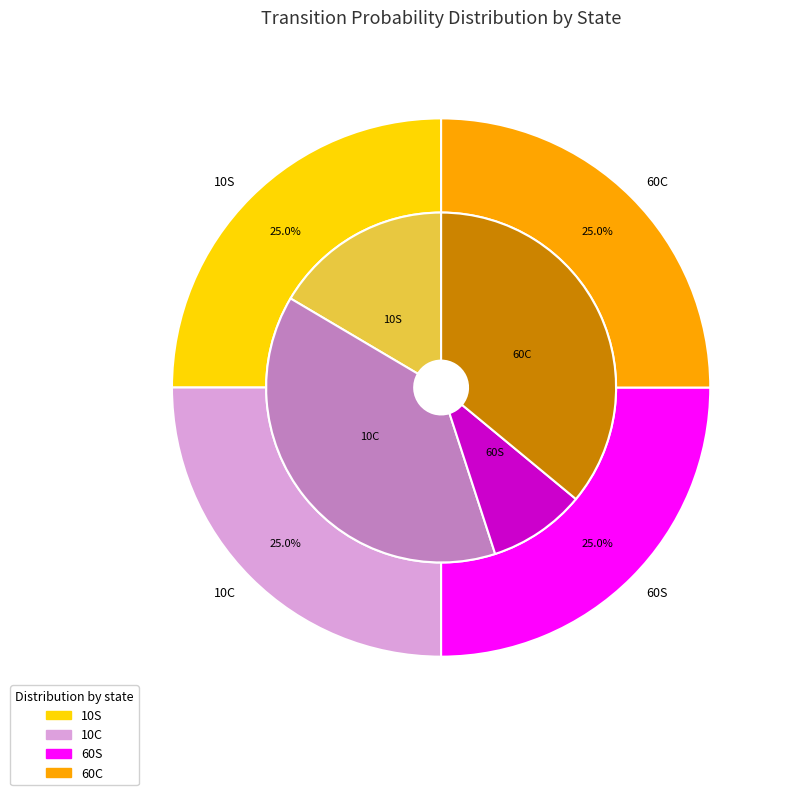

What is the smallest slice in the pie chart?

10S